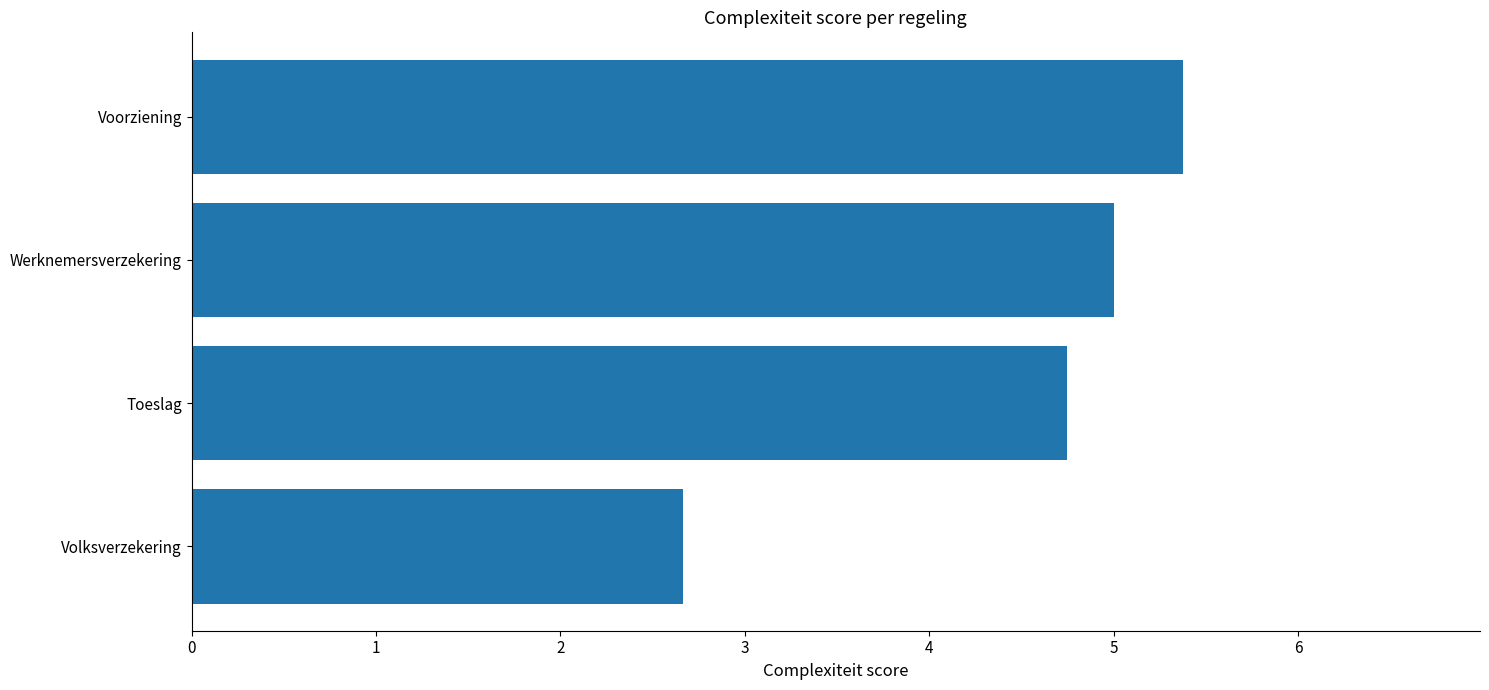

Which has a higher value, Volksverzekering or Werknemersverzekering?

Werknemersverzekering